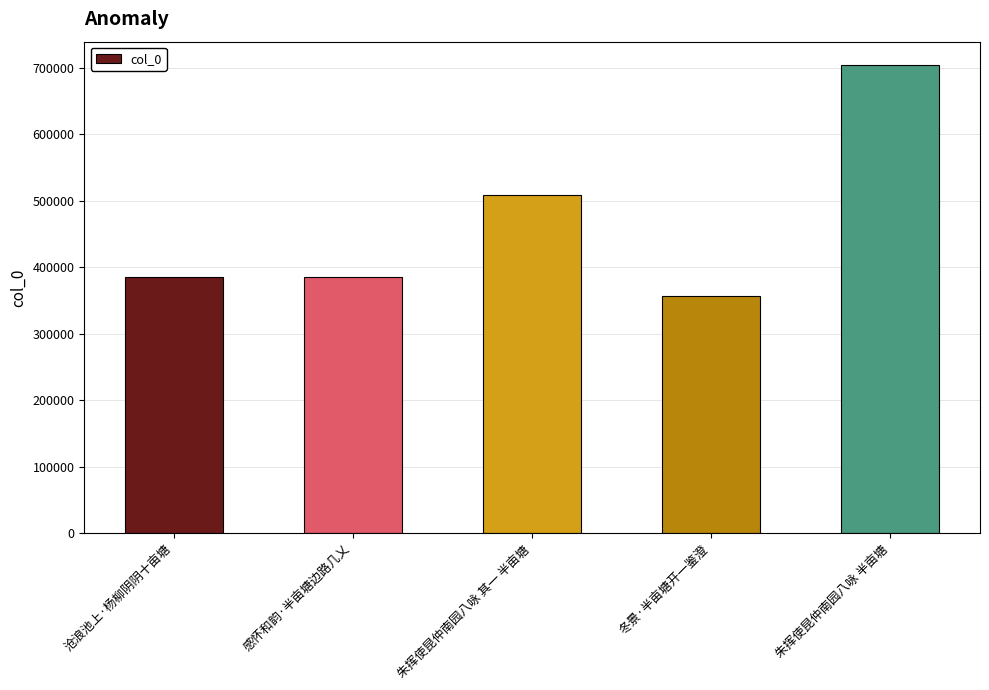

True or false: the data shows 87298 at 冬景·半亩塘开一鉴澄.

False